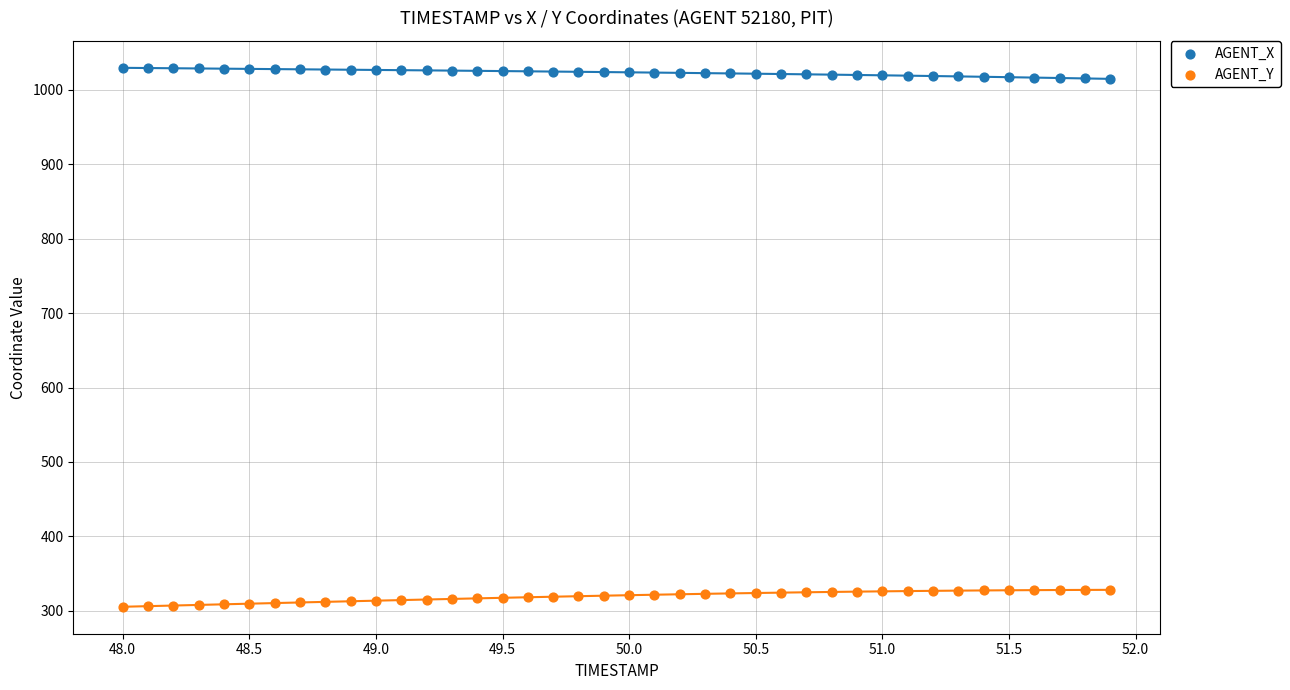

Which series reaches the maximum Y coordinate?

AGENT_X